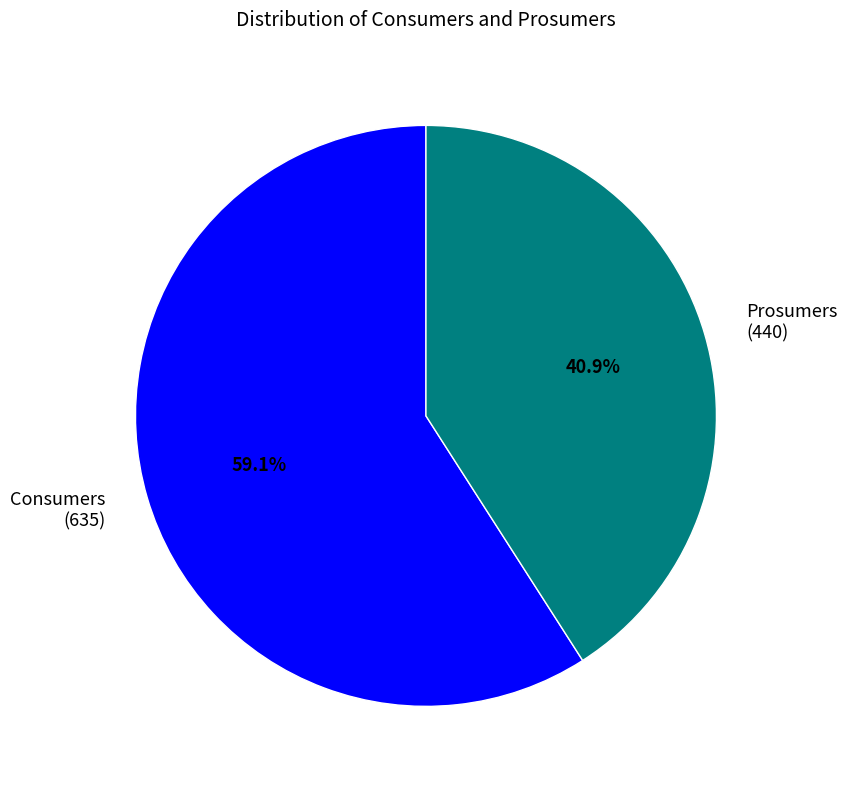

To the nearest percent, what is the difference between the Prosumers and Consumers slice percentages?

18%